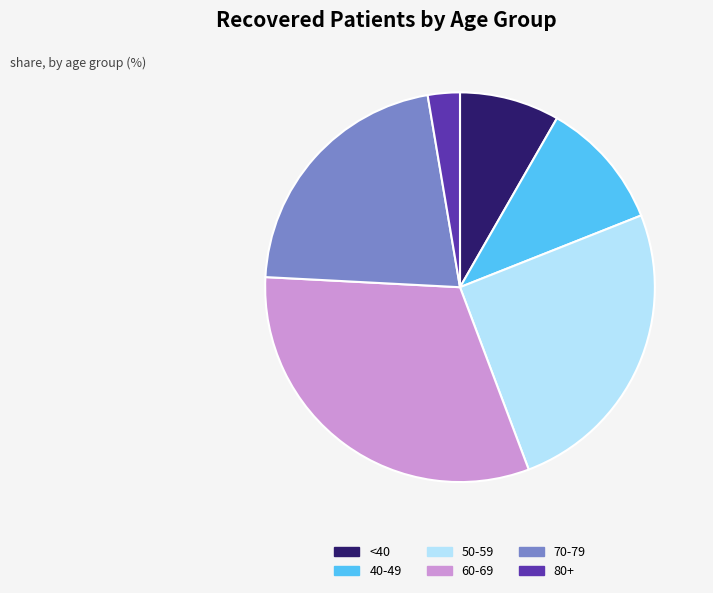

Rank the categories by value from highest to lowest.

60-69, 50-59, 70-79, 40-49, <40, 80+